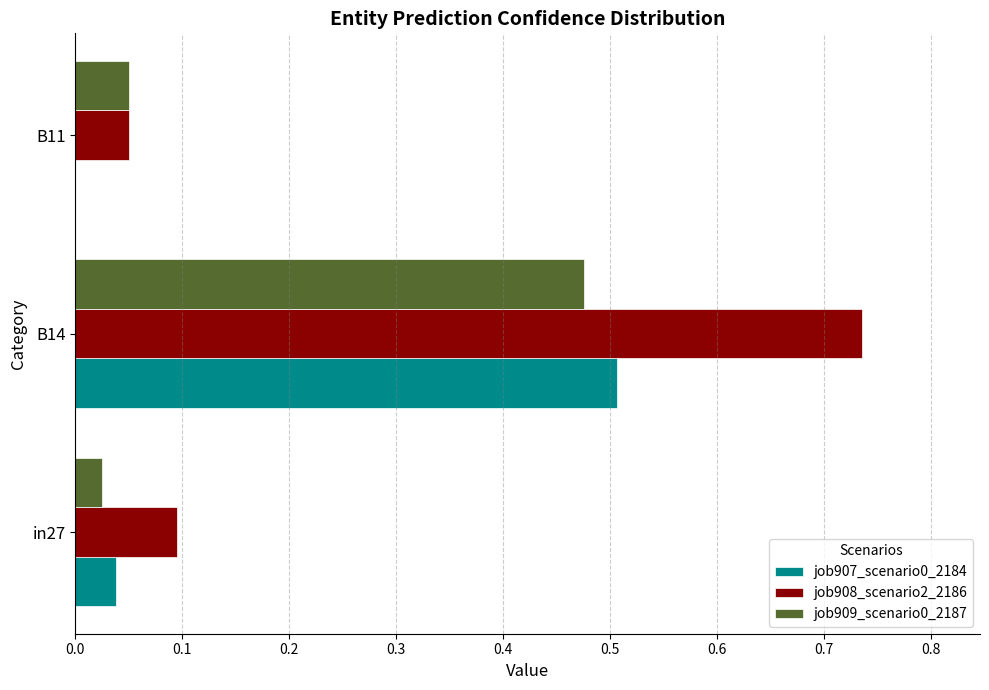

Between B14 and B11, which series saw the biggest shift?

job908_scenario2_2186